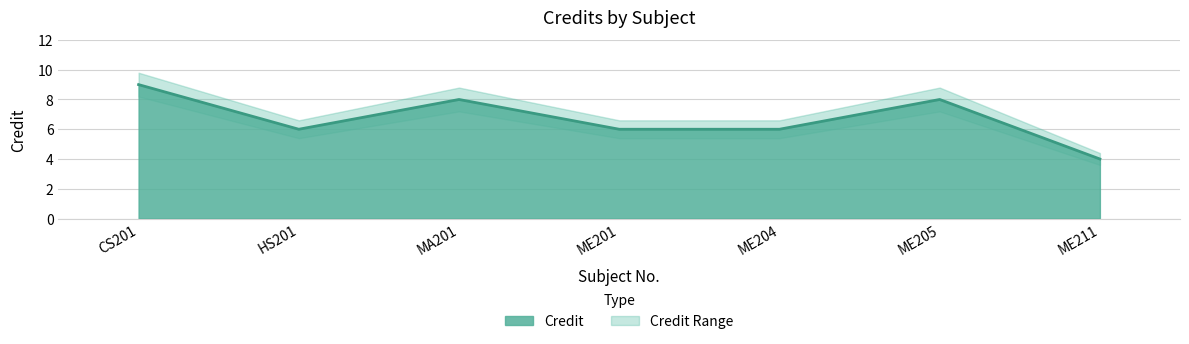

Is the value of Credit_lower at HS201 greater than the value of Credit at CS201?

No